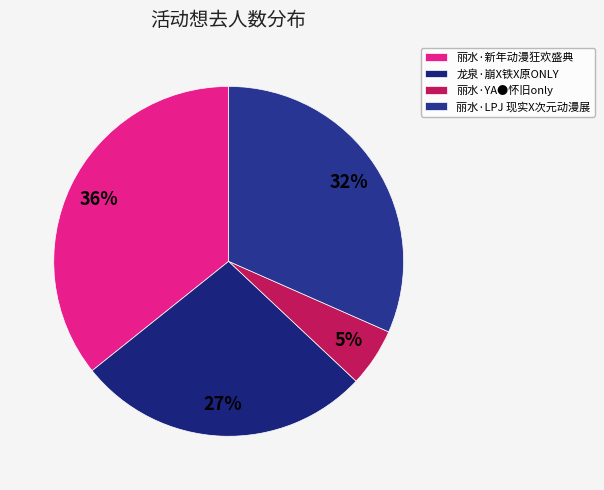

Rank the categories by value from lowest to highest.

丽水·YA●怀旧only, 龙泉·崩X铁X原ONLY, 丽水·LPJ 现实X次元动漫展, 丽水·新年动漫狂欢盛典